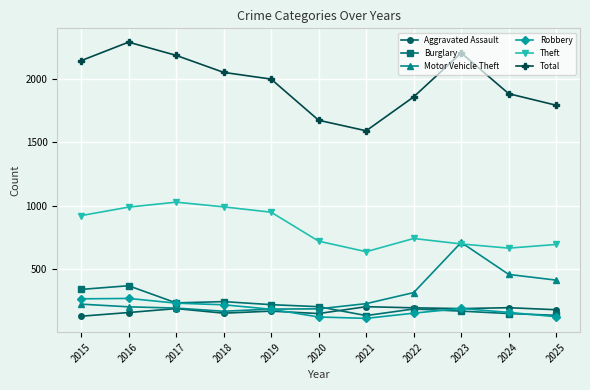

Is it true that Total equals 2143 at 2015?

True